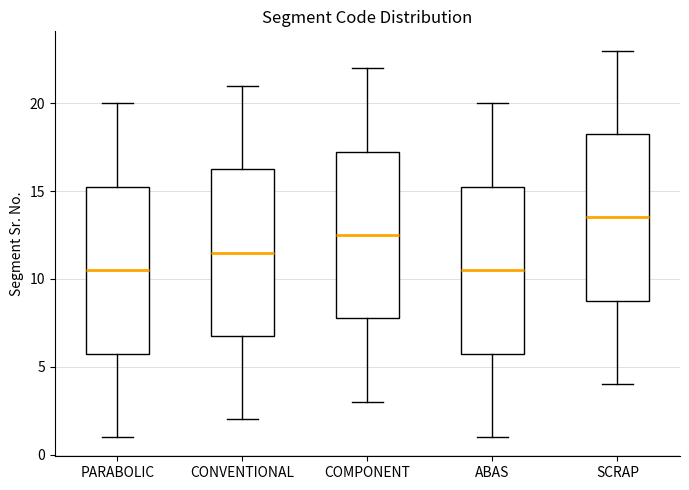

Where does the upper whisker of the box for CONVENTIONAL end on the y-axis? The values are not printed on the chart, so give them approximately, as read against the axis.

21.0